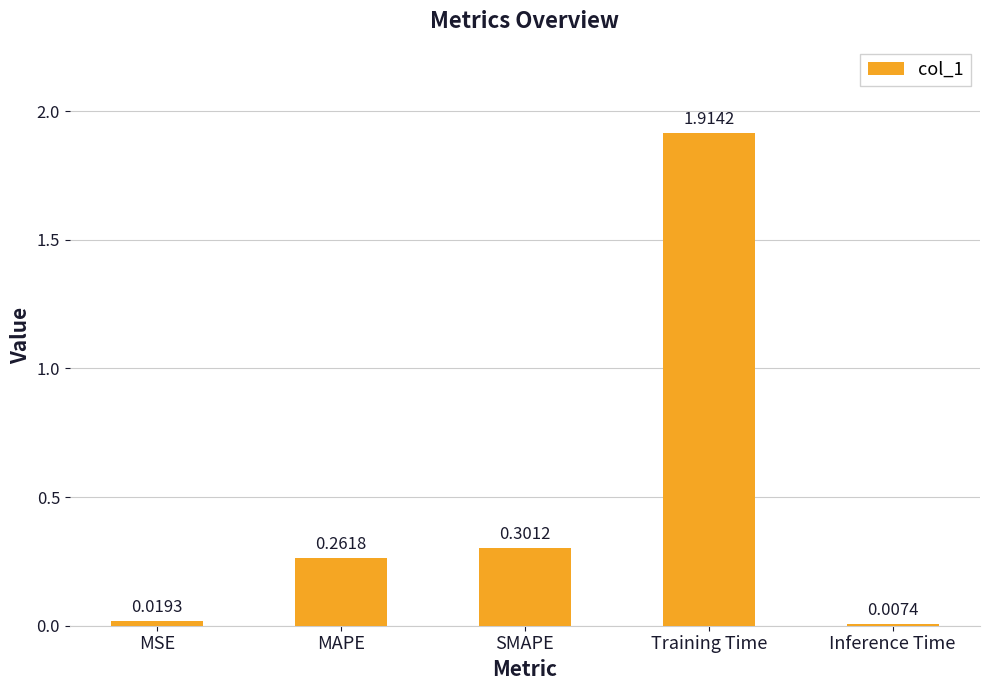

List the labels in order of value, largest first.

Training Time, SMAPE, MAPE, MSE, Inference Time